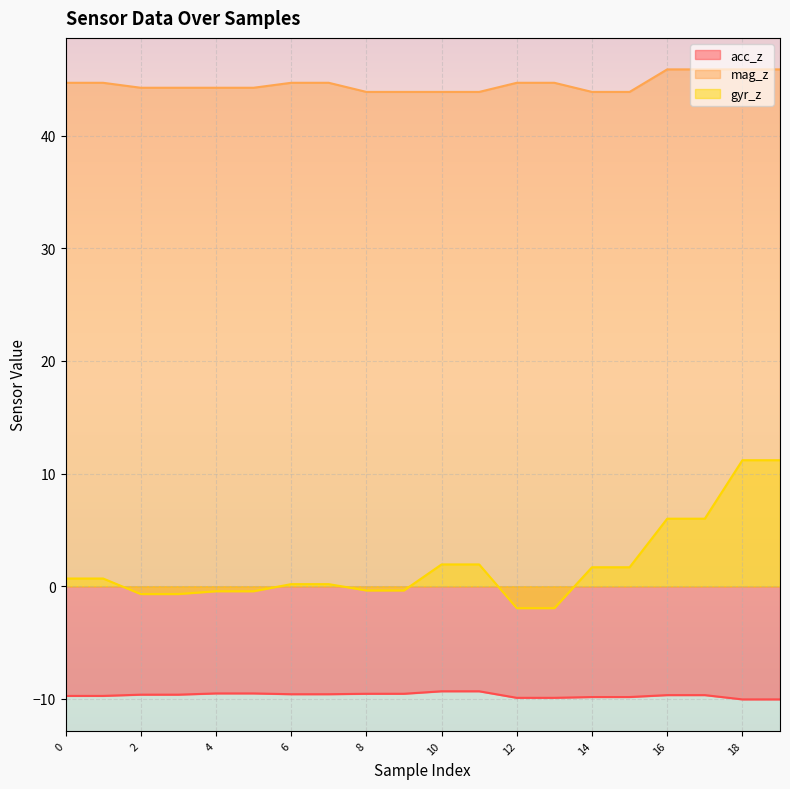

Which has a higher value, 4 or 1?

4